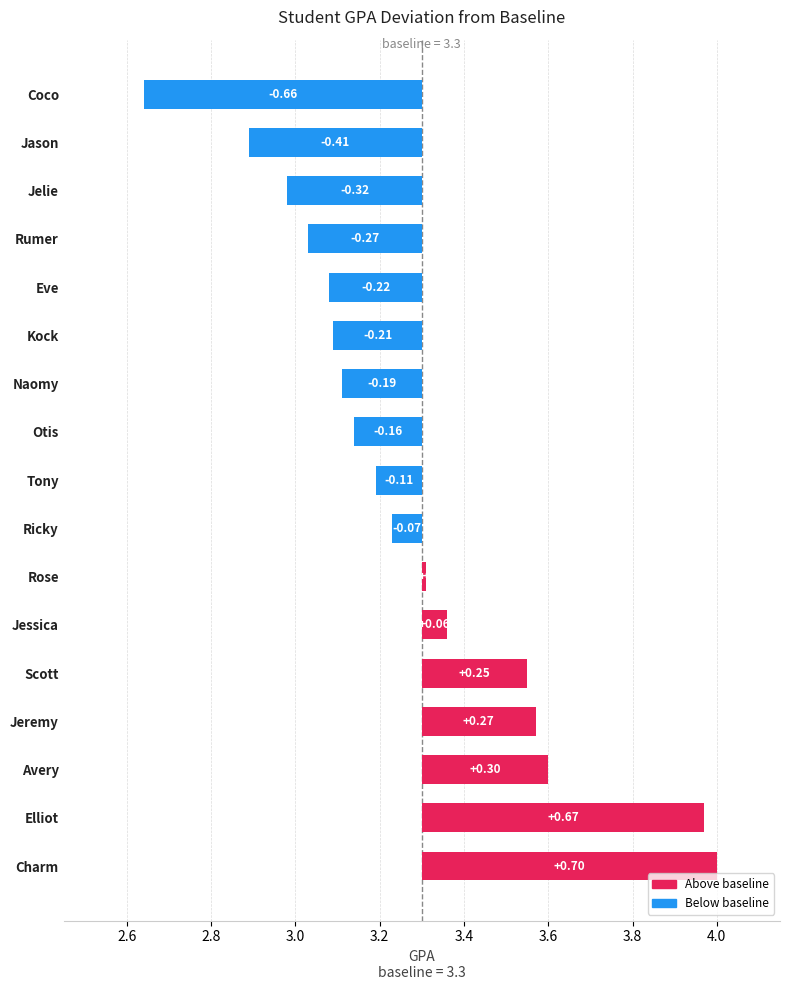

The chart shows a value of -1.1 at Coco. True or false?

False